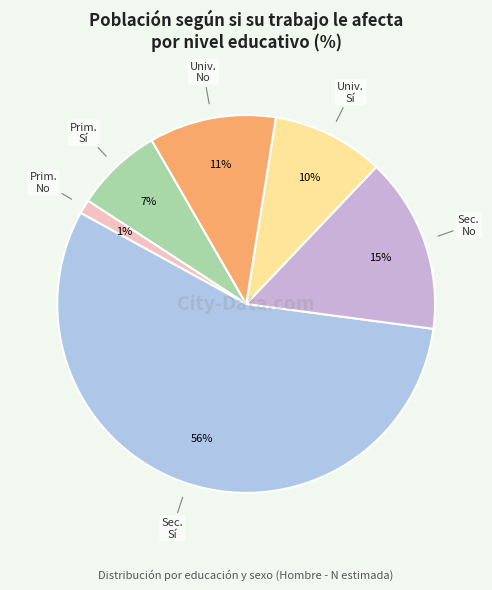

Which has a higher value, Prim. Sí or Sec. Sí?

Sec. Sí